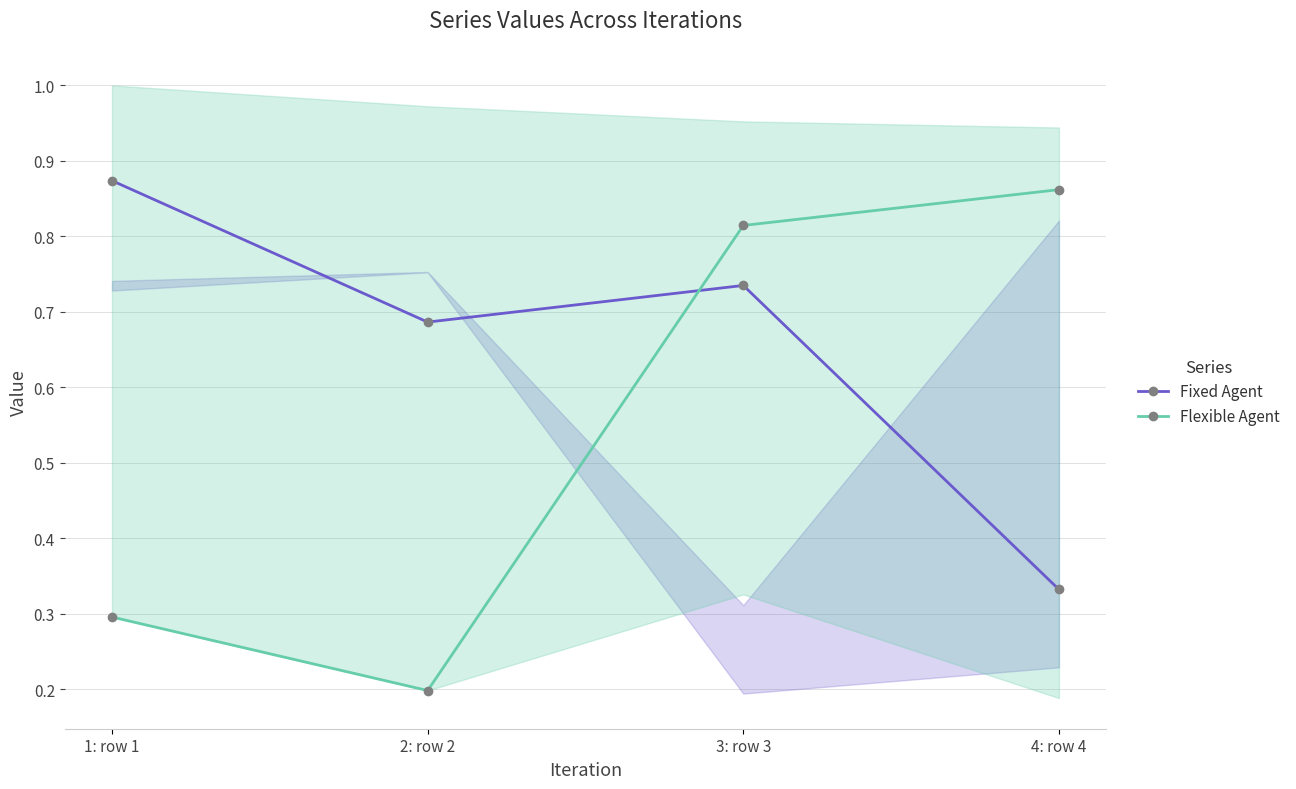

What is the average value of the Flexible Agent series?

0.5